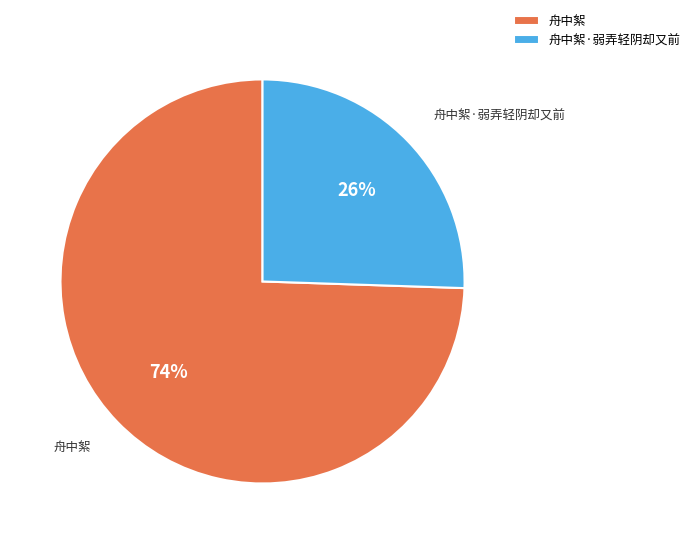

How many segments does this pie chart have?

2